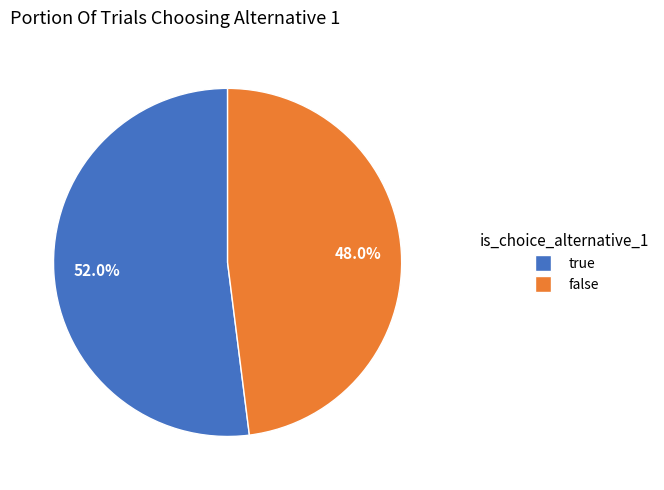

Is it true that false is 38% of the pie?

False